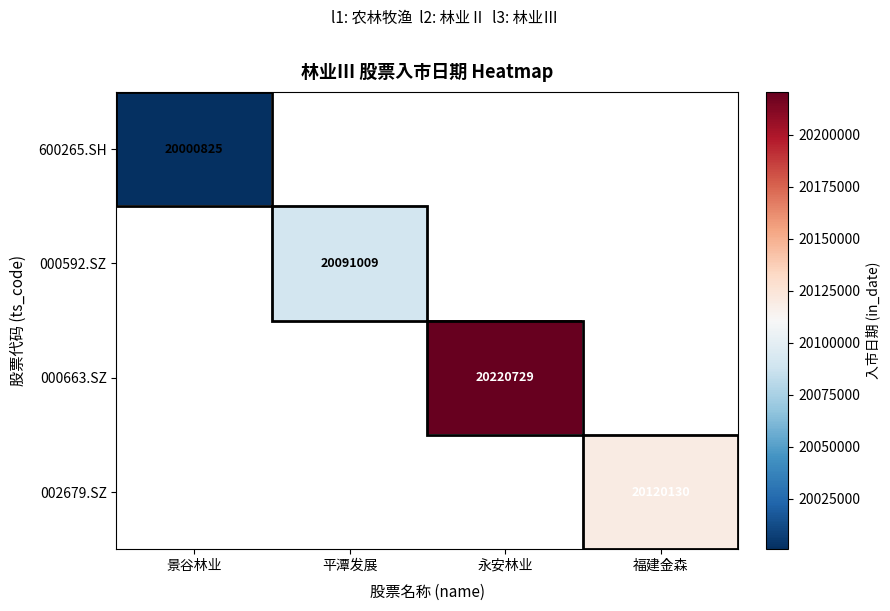

At how many categories does at least one series exceed 20044958?

3